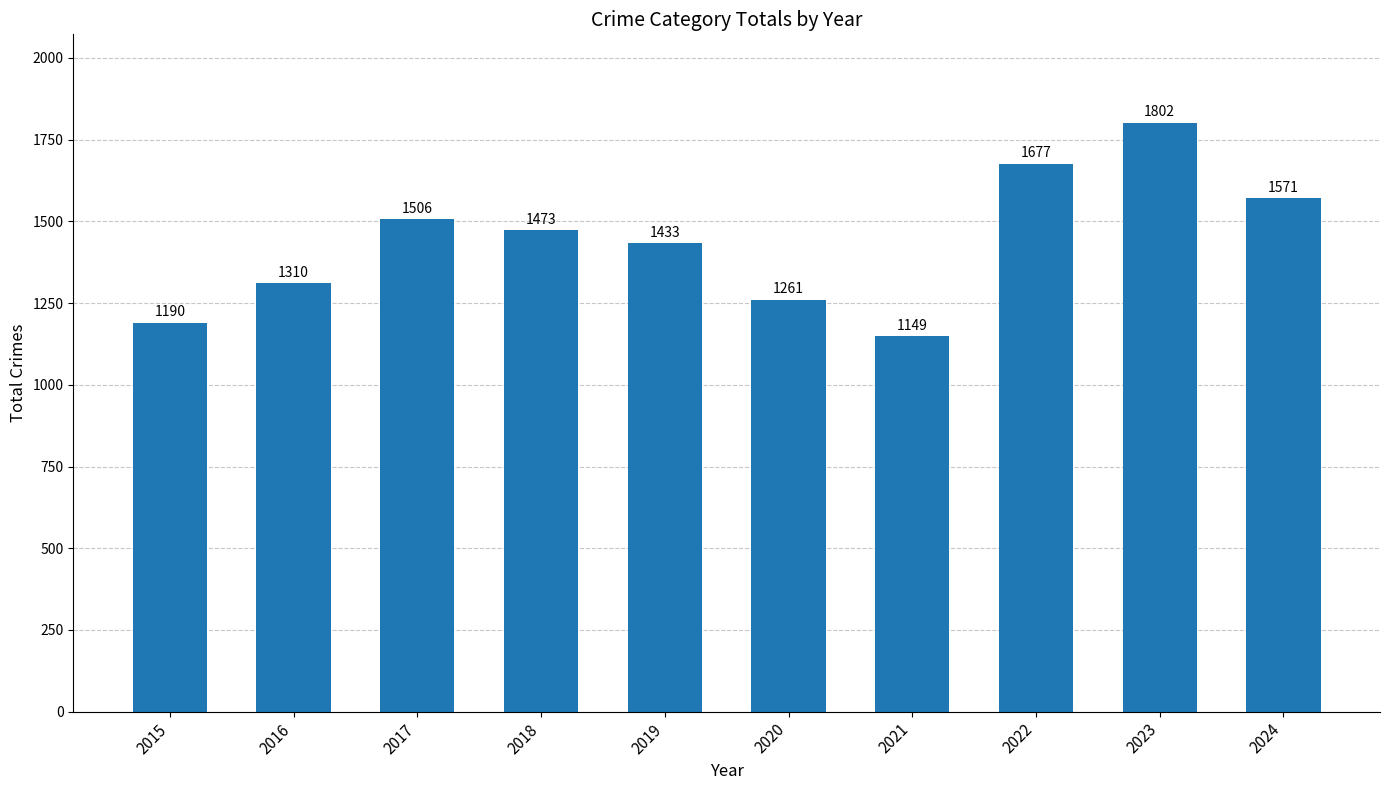

What is the ratio of the value at 2016 to the value at 2022?

0.8